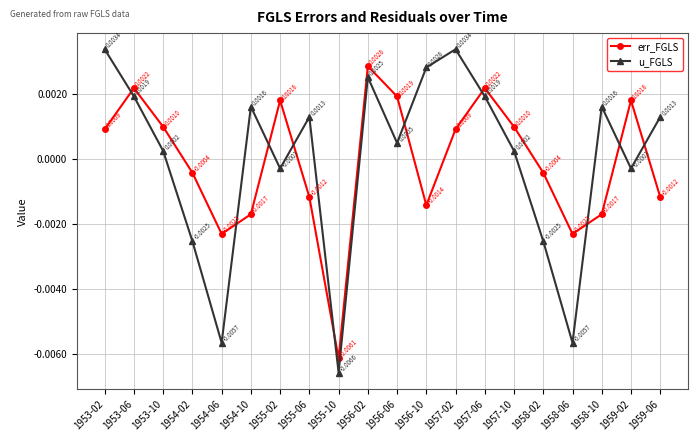

Does the chart display data point markers on the line(s)?

Yes